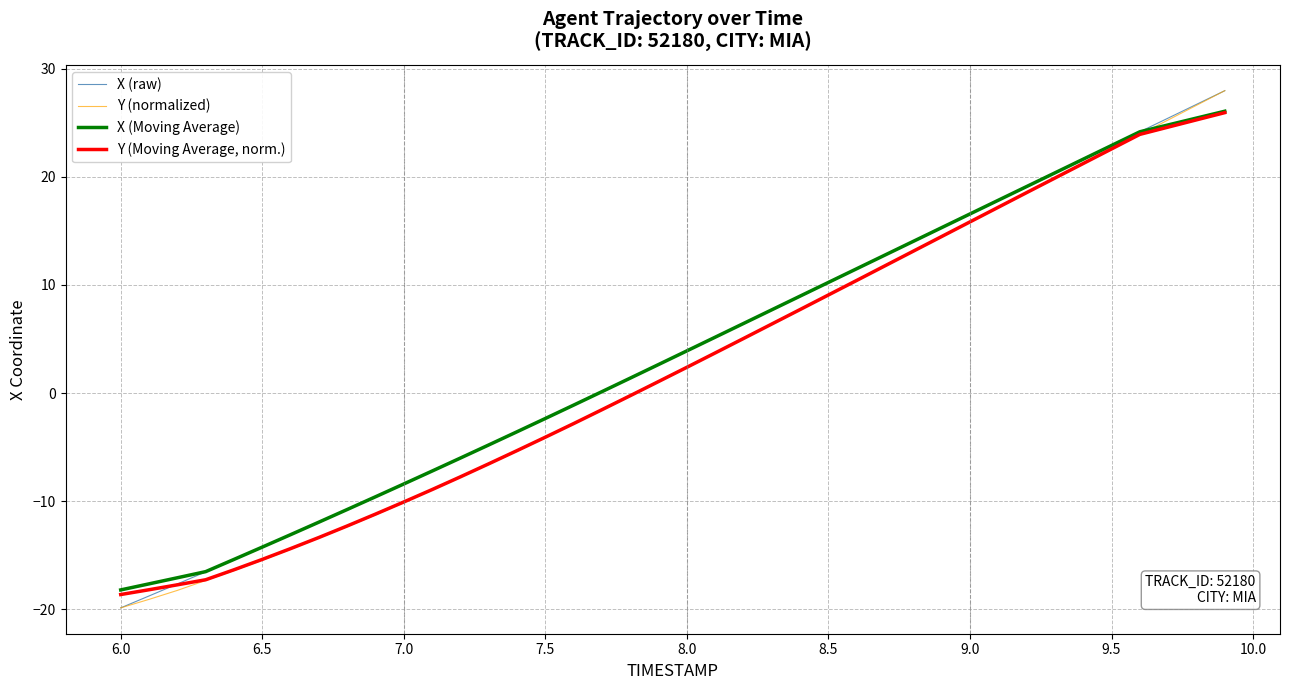

What is the lowest value of the Y (normalized) series?

-19.9